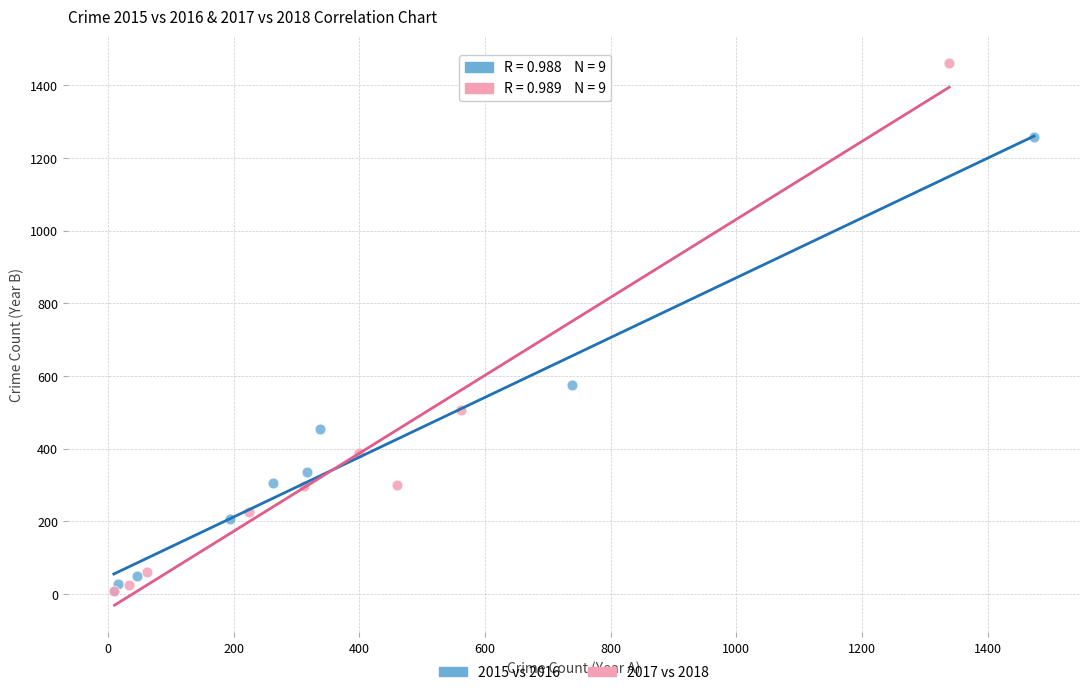

Which series contains the highest Y value?

2017 vs 2018